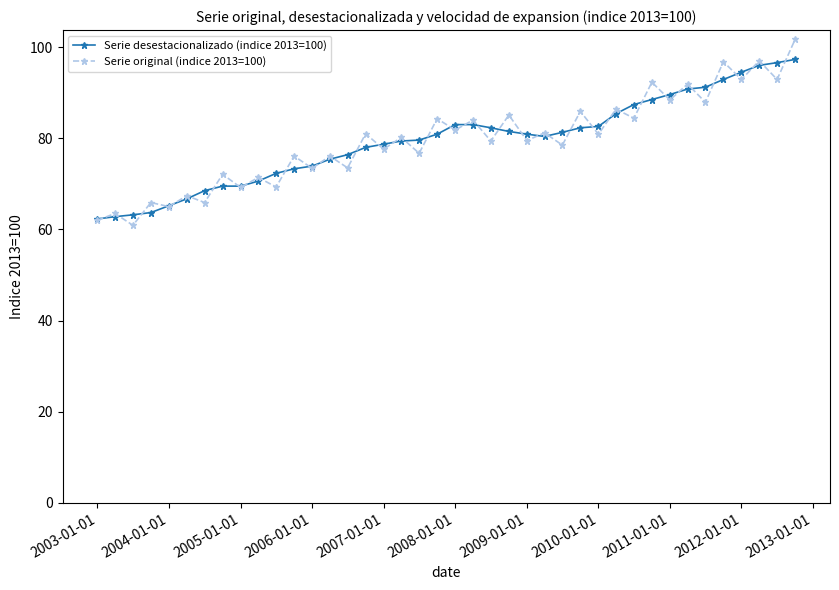

What is the difference between the maximum and second lowest values in the Serie original (indice 2013=100) series?

39.7